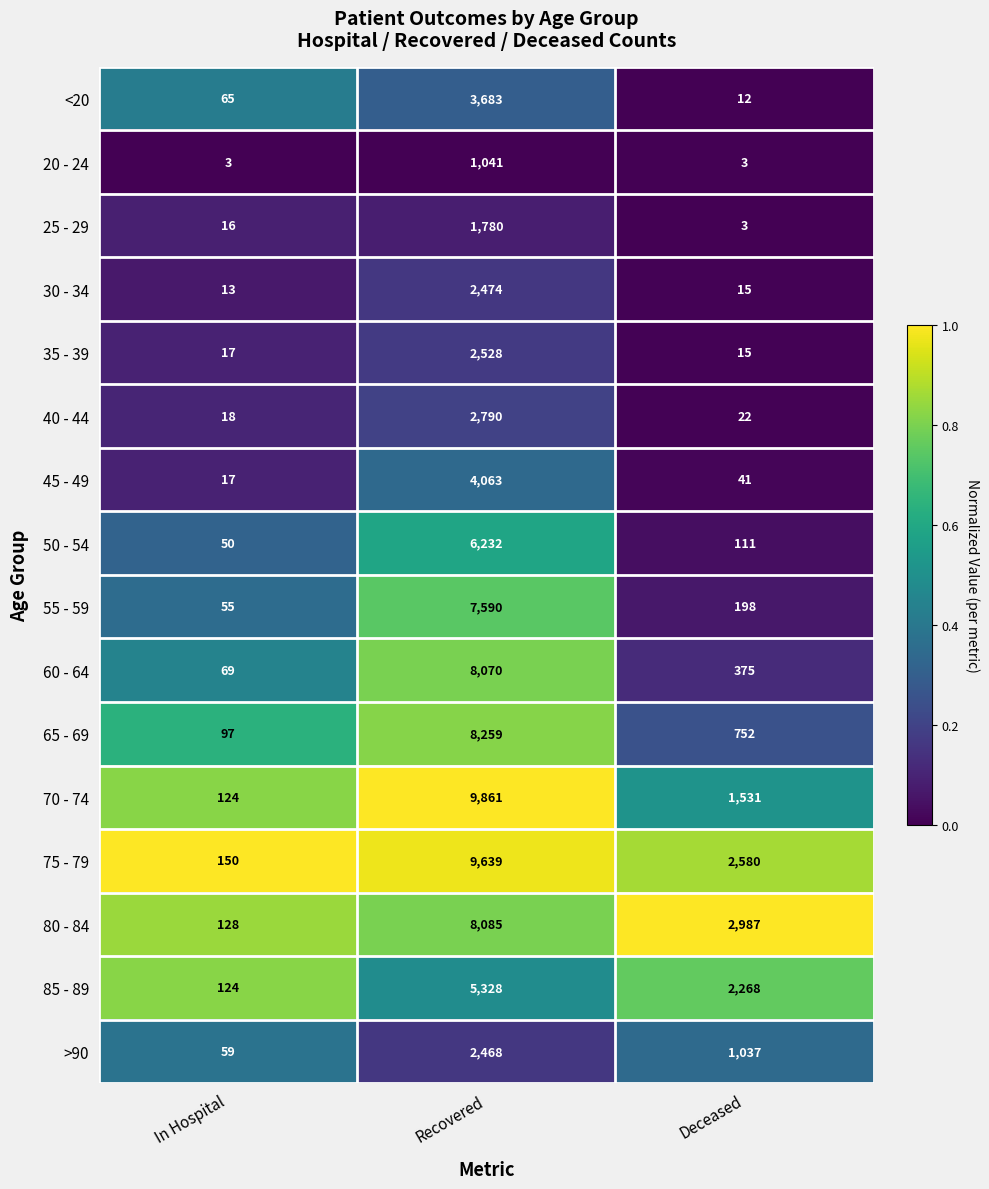

The value of 60 - 64 at Deceased is 132. True or false?

False